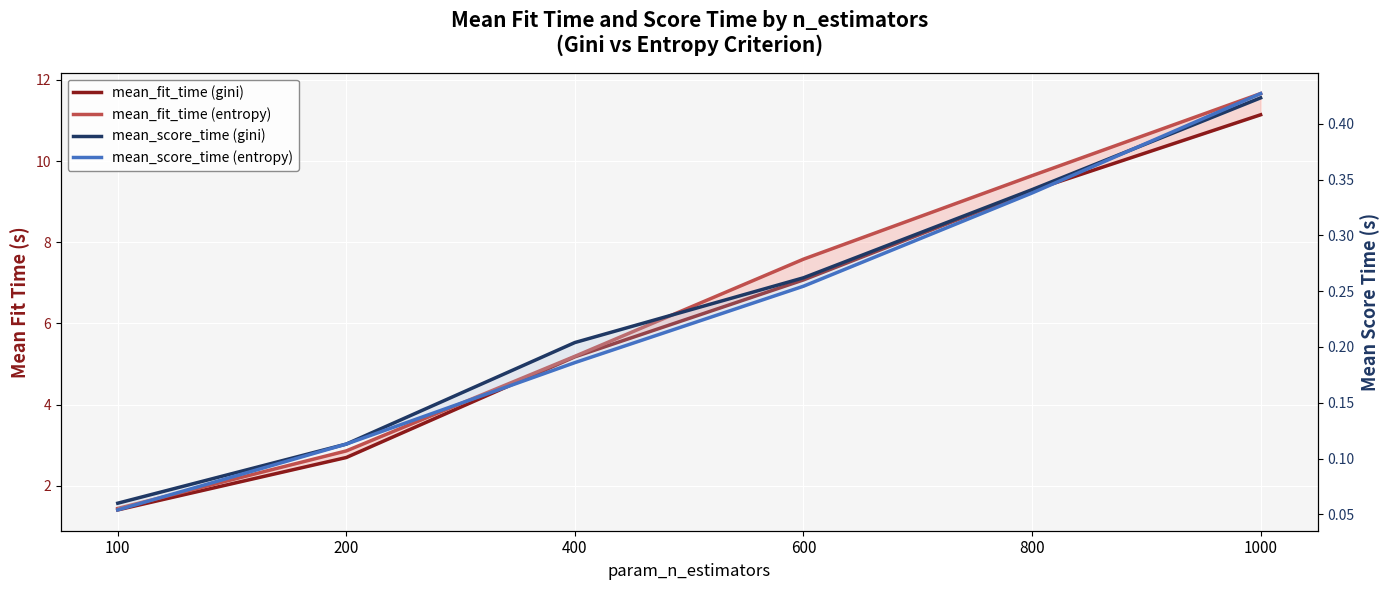

At 1000, list the series in order from largest to smallest.

mean_fit_time (entropy), mean_fit_time (gini), mean_score_time (entropy), mean_score_time (gini)